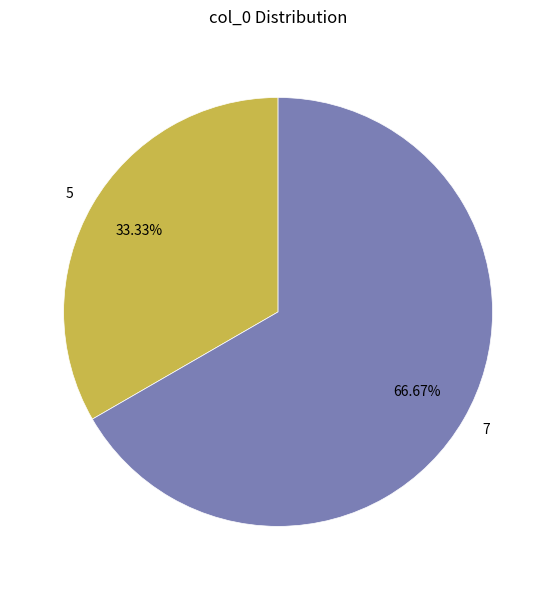

What is the ratio of the value at 5 to the value at 7?

0.5